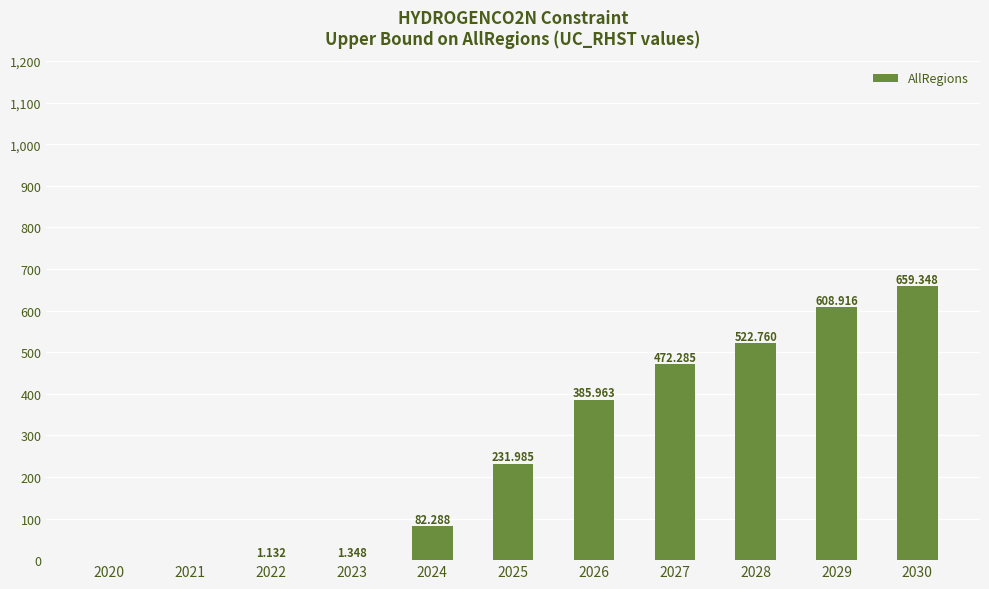

What is the change in value from 2022 to 2027?

+471.2